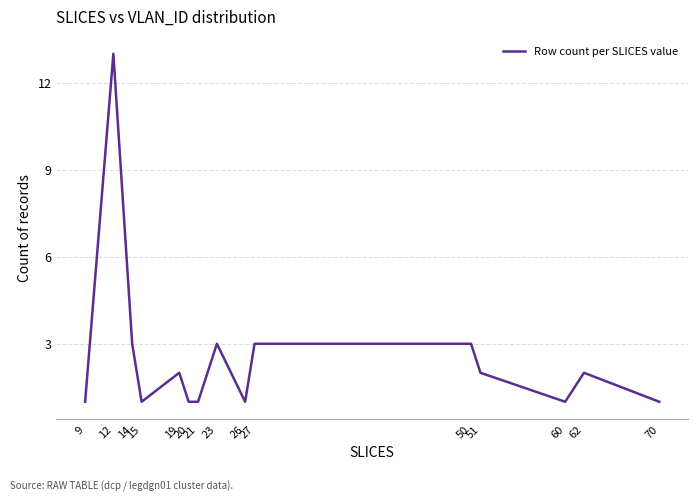

How many series are shown in this chart?

1